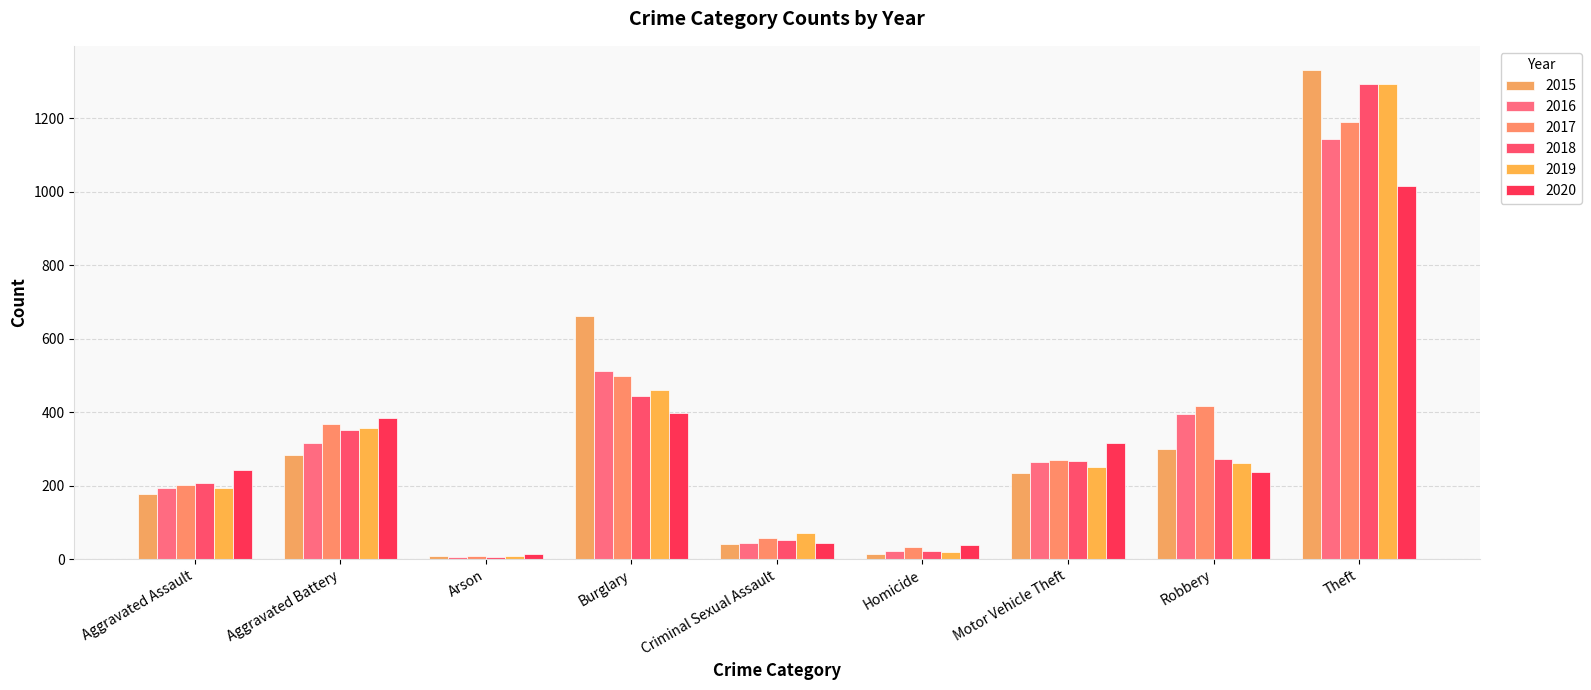

At which label does 2015 first exceed 234?

Aggravated Battery